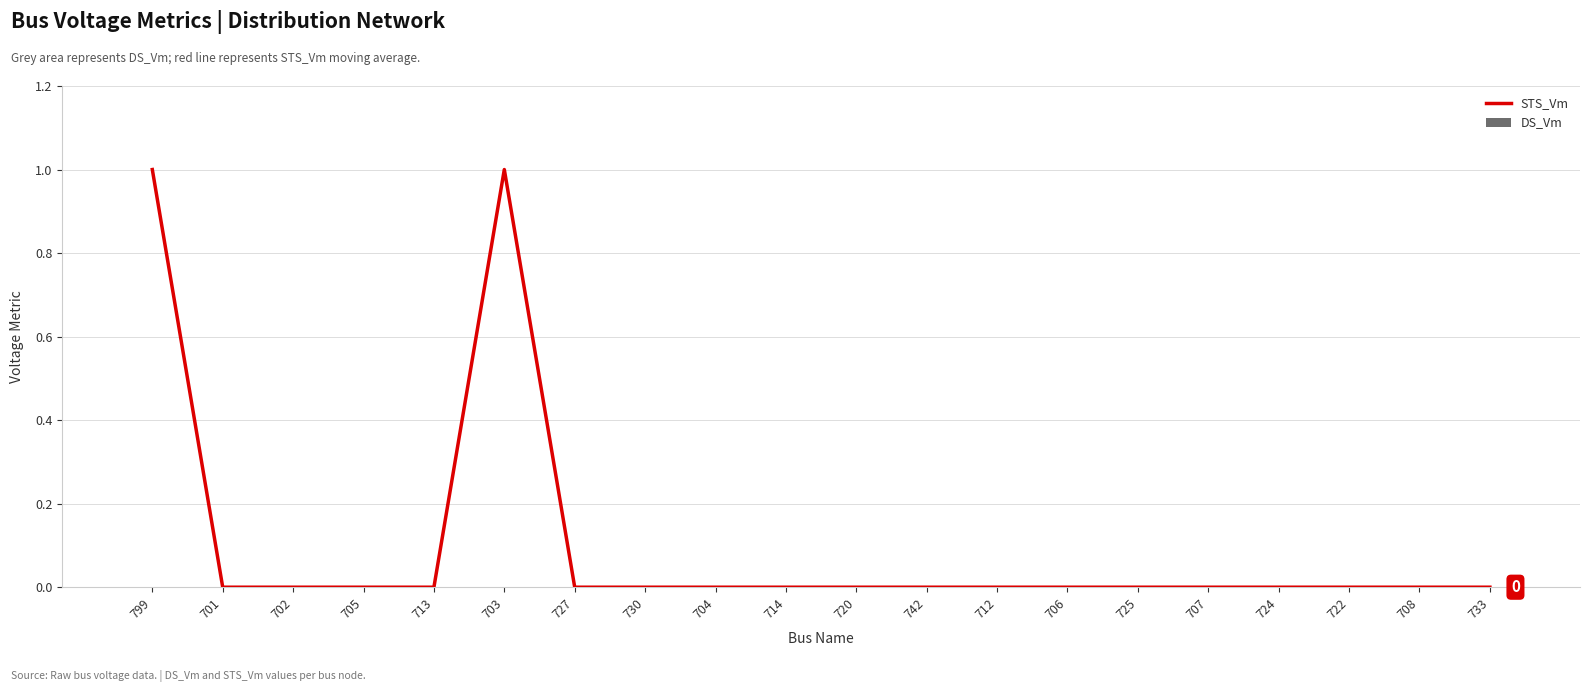

Which label corresponds to the largest value in the chart?

799